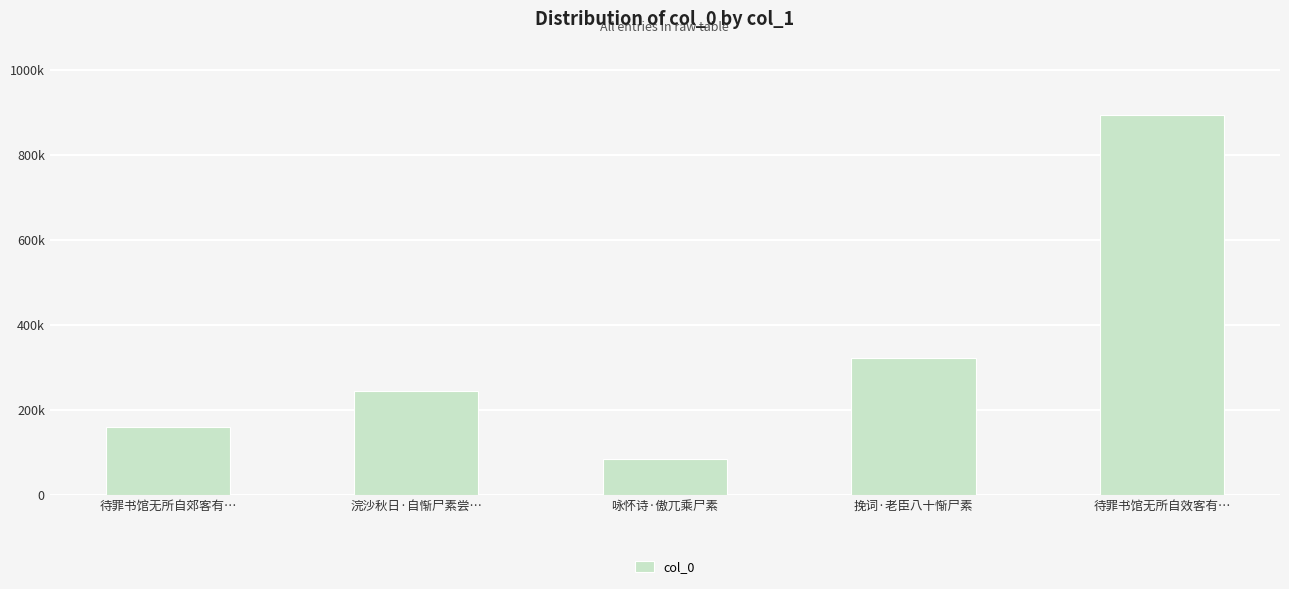

Are the bars horizontal?

No